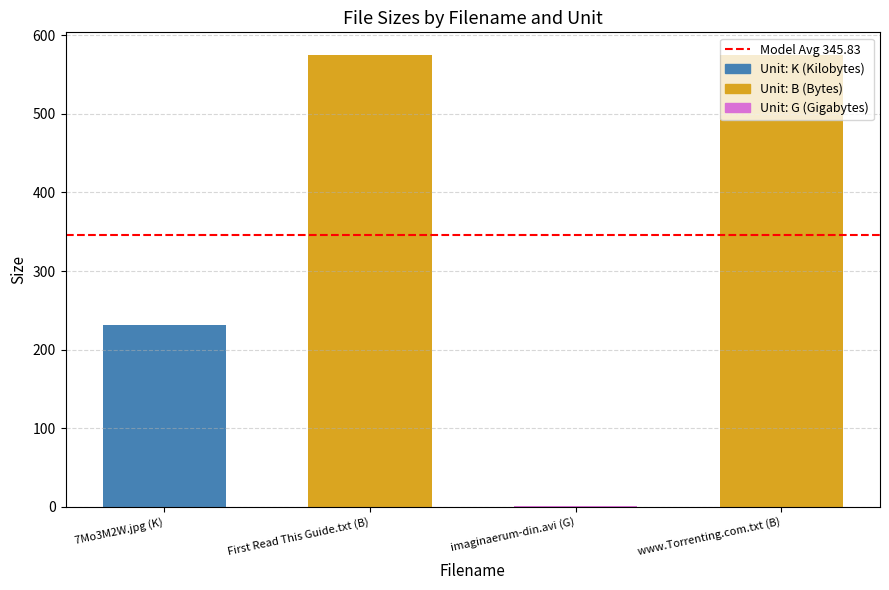

How many data points does each series have?

4